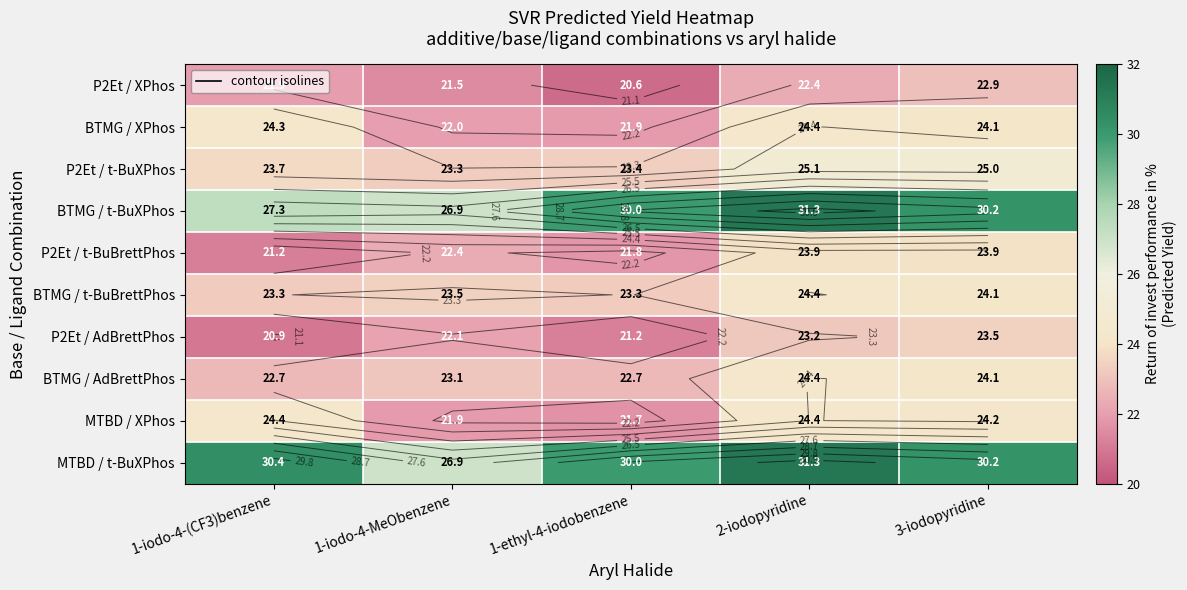

What is the approximate value of BTMG / XPhos at 1-iodo-4-MeObenzene?

22.0